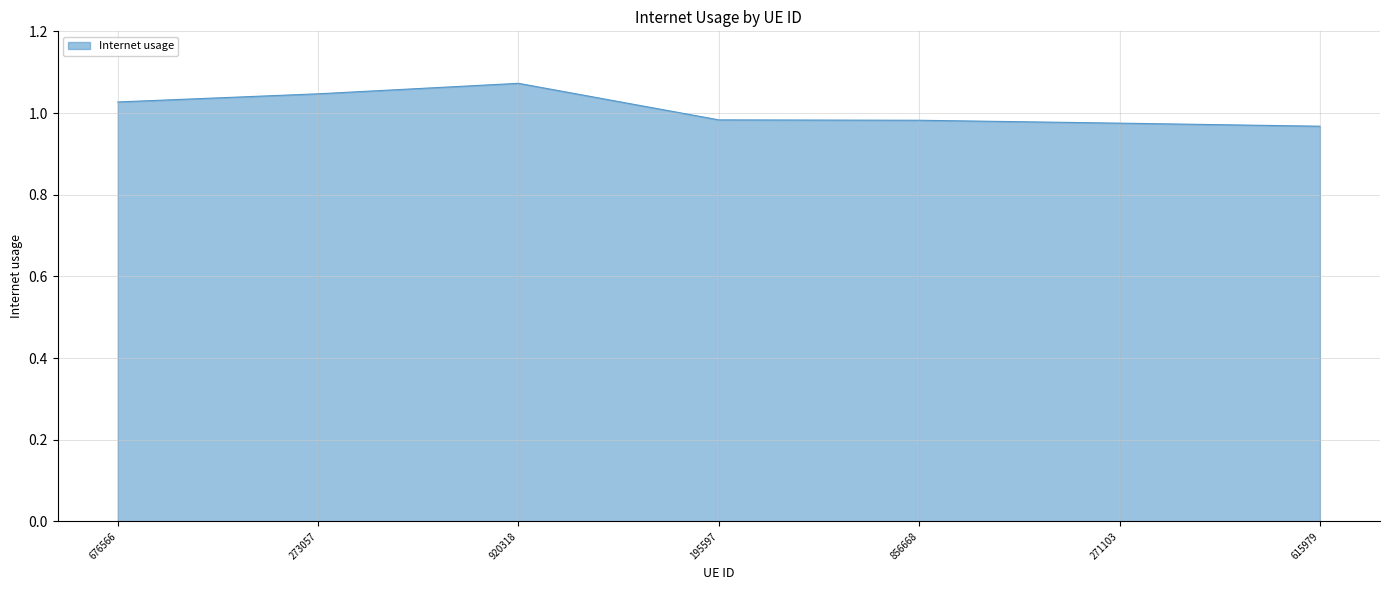

True or false: there are more than 0 points higher than both neighbors.

True